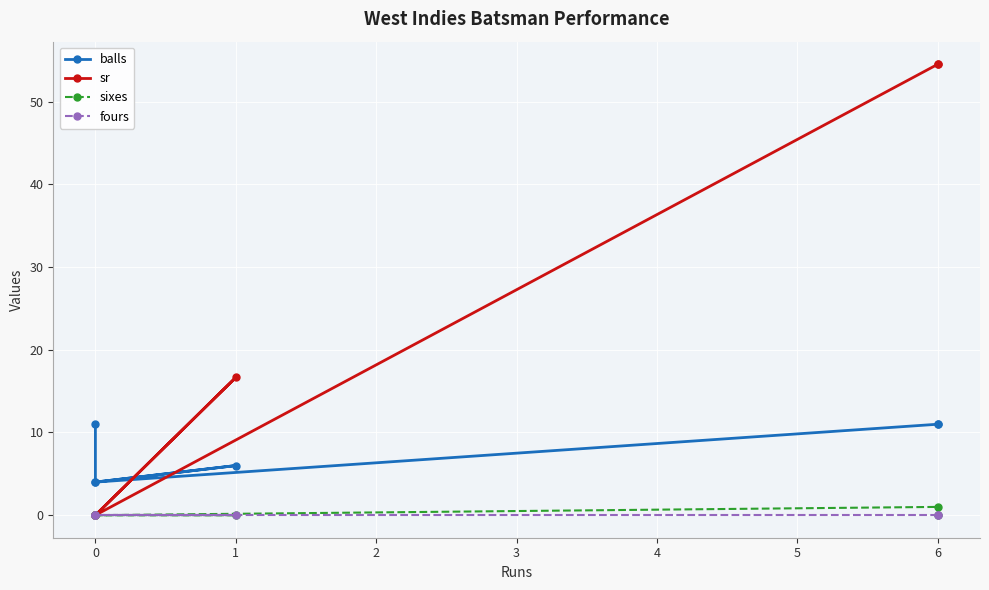

What is the difference between the highest and lowest values at 0?

4.0